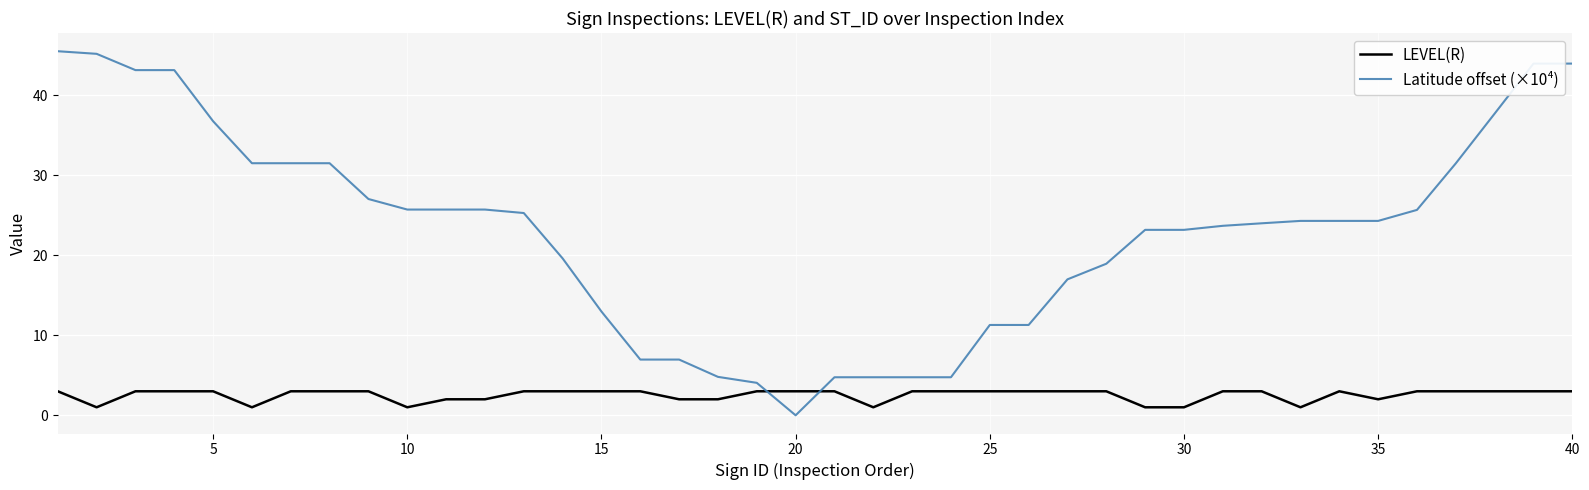

At how many categories does at least one series exceed 22?

25